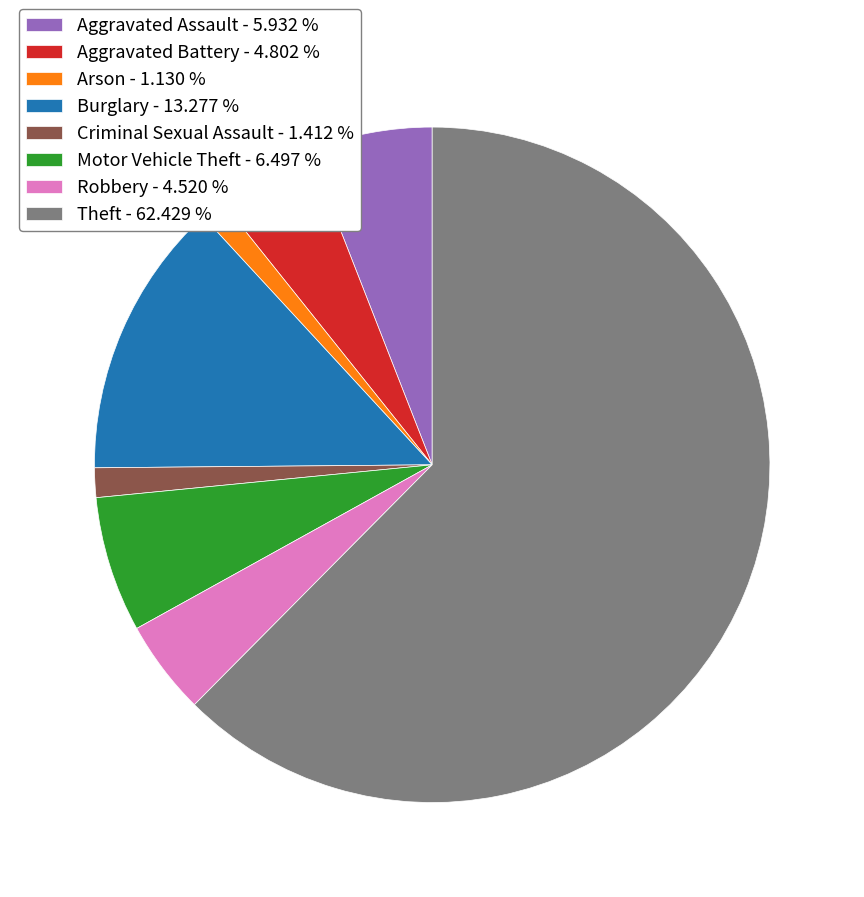

The Aggravated Battery slice represents 5% of the pie. True or false?

True